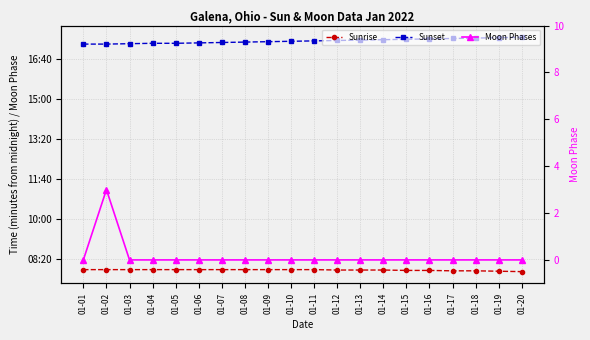

What is the value of the Sunset point at the 13th from the left?

1046